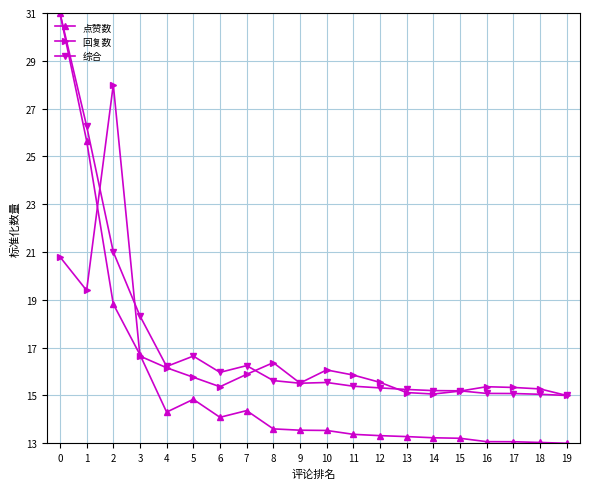

Rank the series by their average value, from highest to lowest.

综合, 回复数, 点赞数